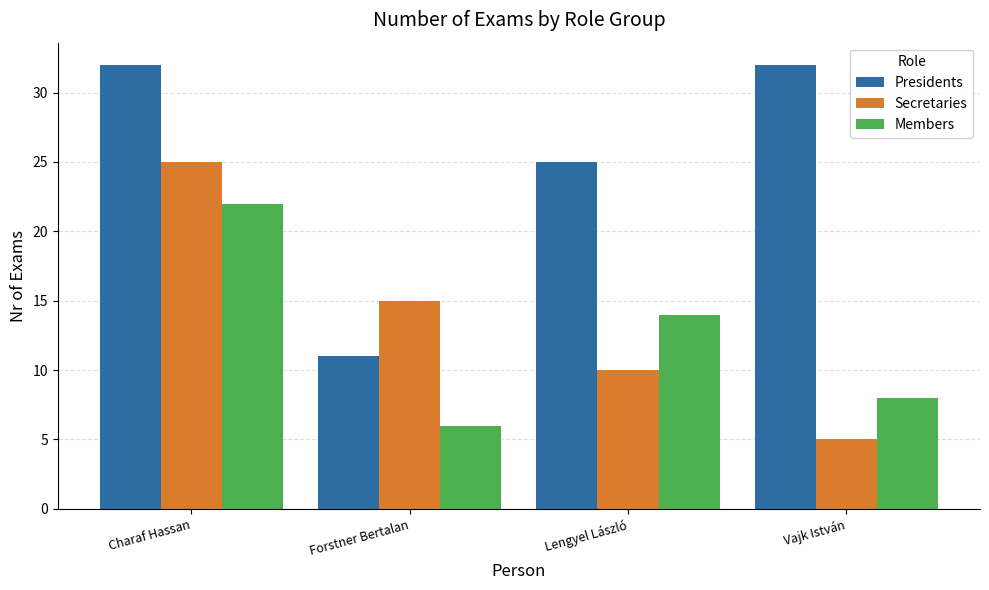

Reading left to right, extract all data points from this chart.

Presidents: 32	11	25	32
Secretaries: 25	15	10	5
Members: 22	6	14	8